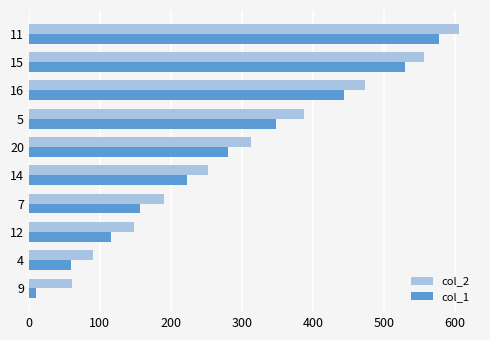

At 15, list the series in order from smallest to largest.

col_1, col_2